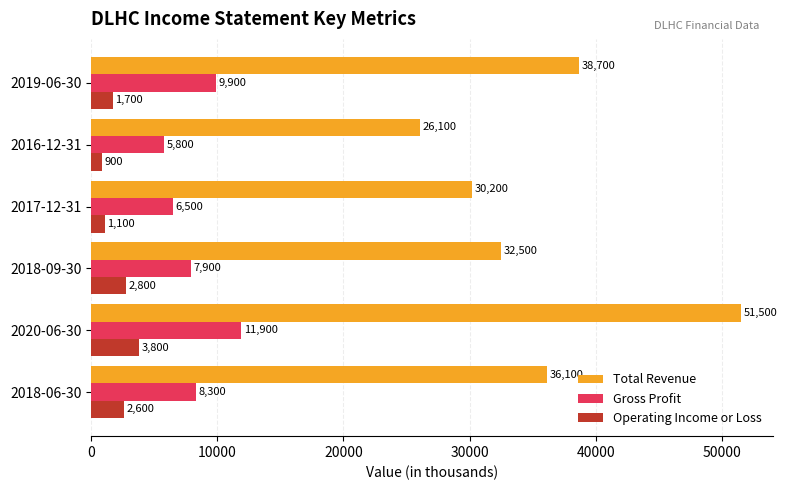

Rank the categories by Gross Profit value from lowest to highest.

2016-12-31, 2017-12-31, 2018-09-30, 2018-06-30, 2019-06-30, 2020-06-30